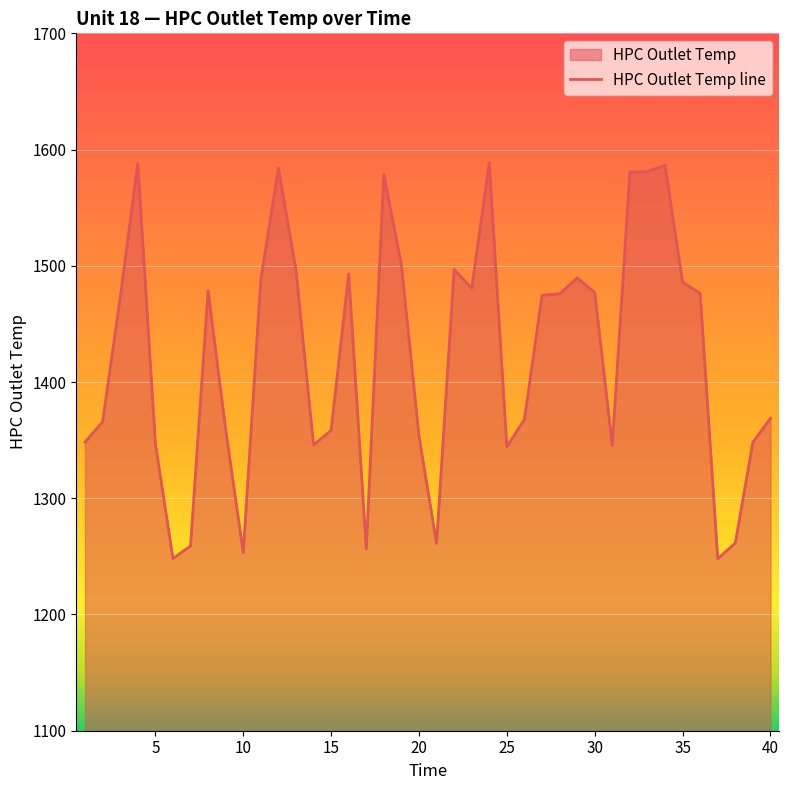

How many points are lower than both their immediate neighbors (excluding endpoints)?

9